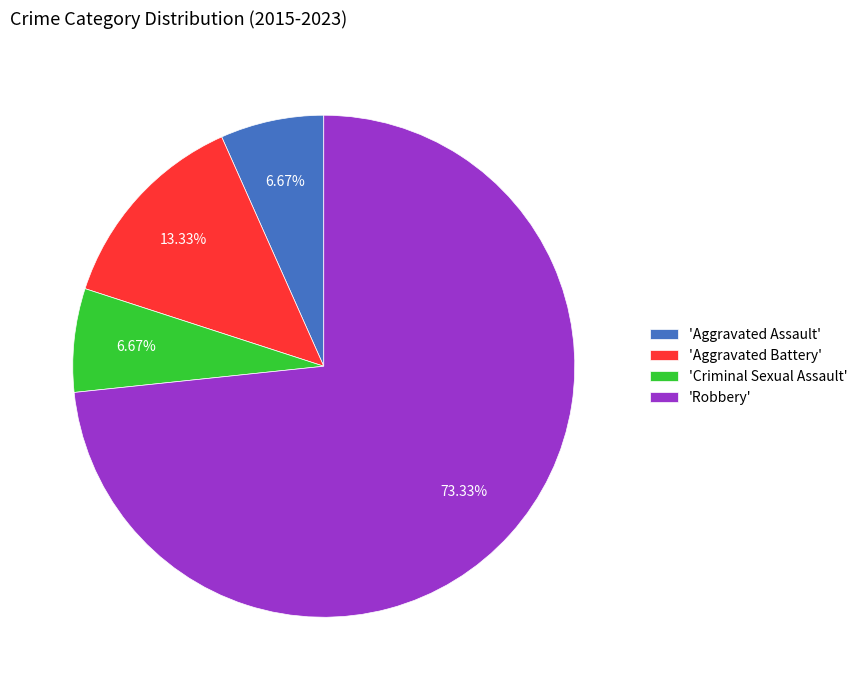

Count the number of slices in the pie.

4